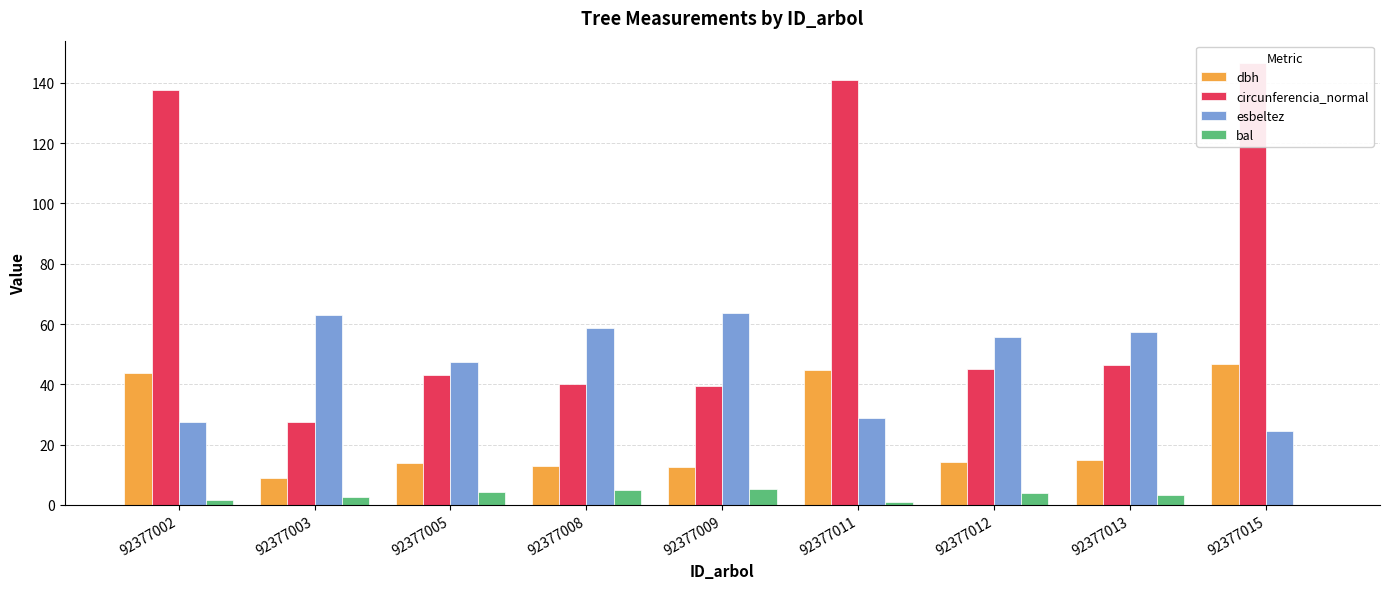

Between 92377005 and 92377012, which series saw the biggest shift?

esbeltez